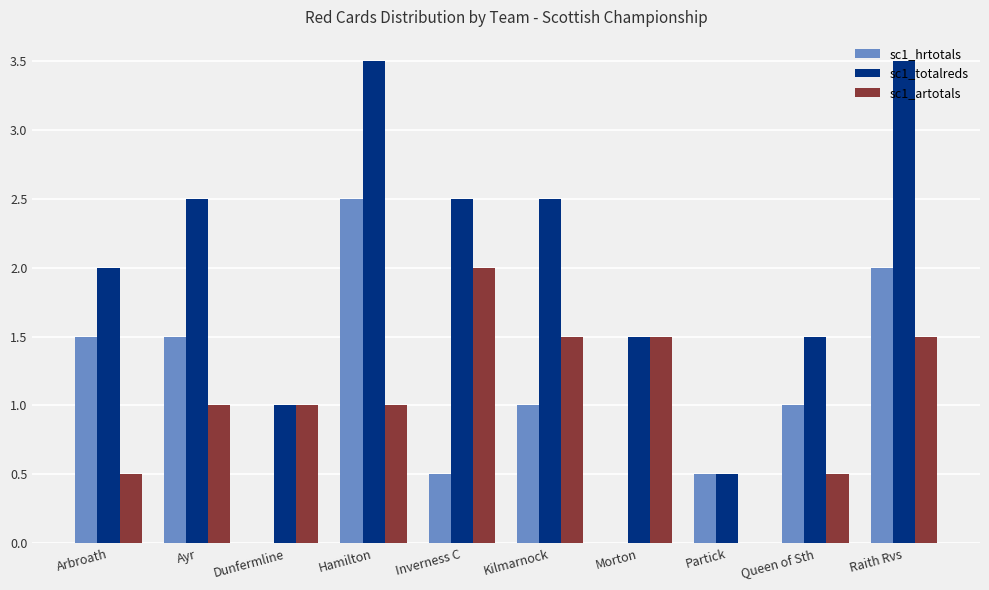

What is the sum of the sc1_hrtotals values at Arbroath and Partick?

2.0